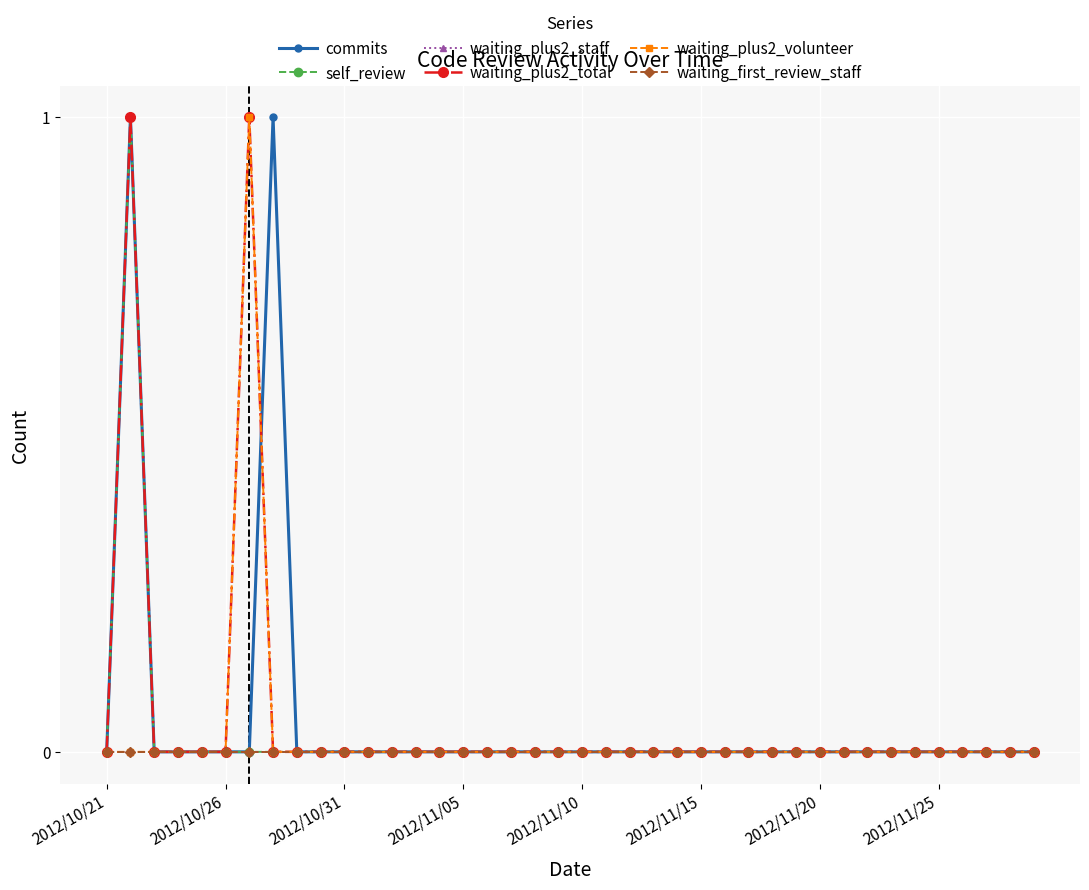

Is this an area chart (filled region under the line)?

No